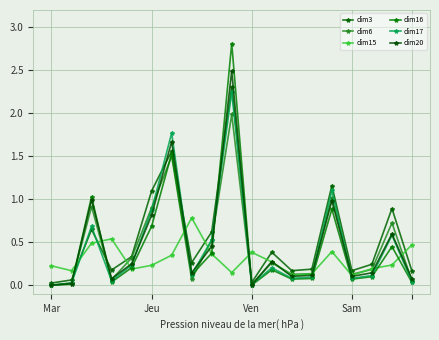

Count the number of categories in the chart.

19